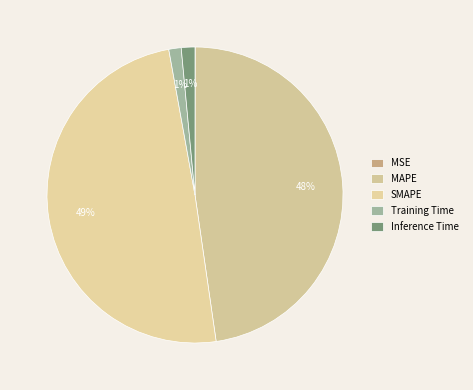

What is the change in value from MAPE to Training Time?

-6.9